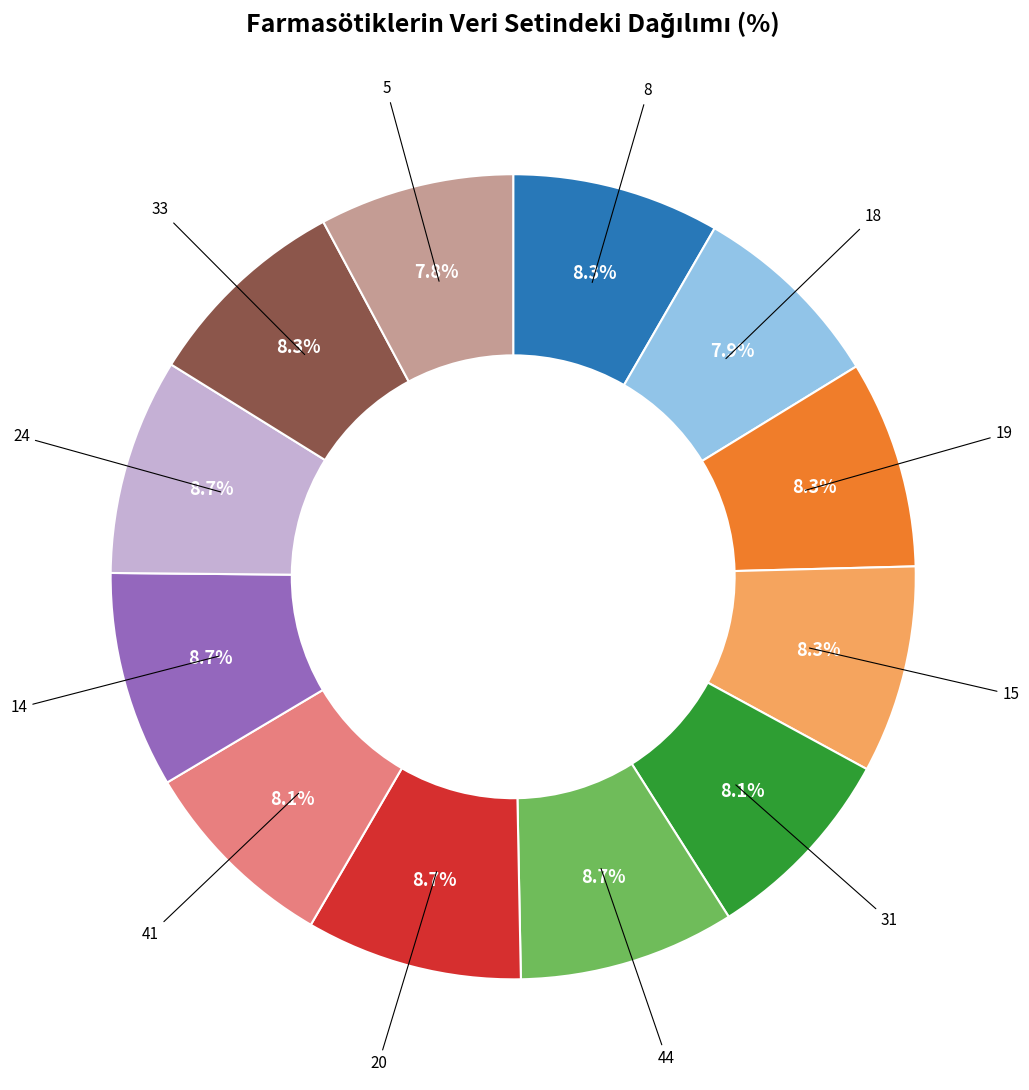

Approximately how many times larger is the value at 18 compared to 14?

0.9